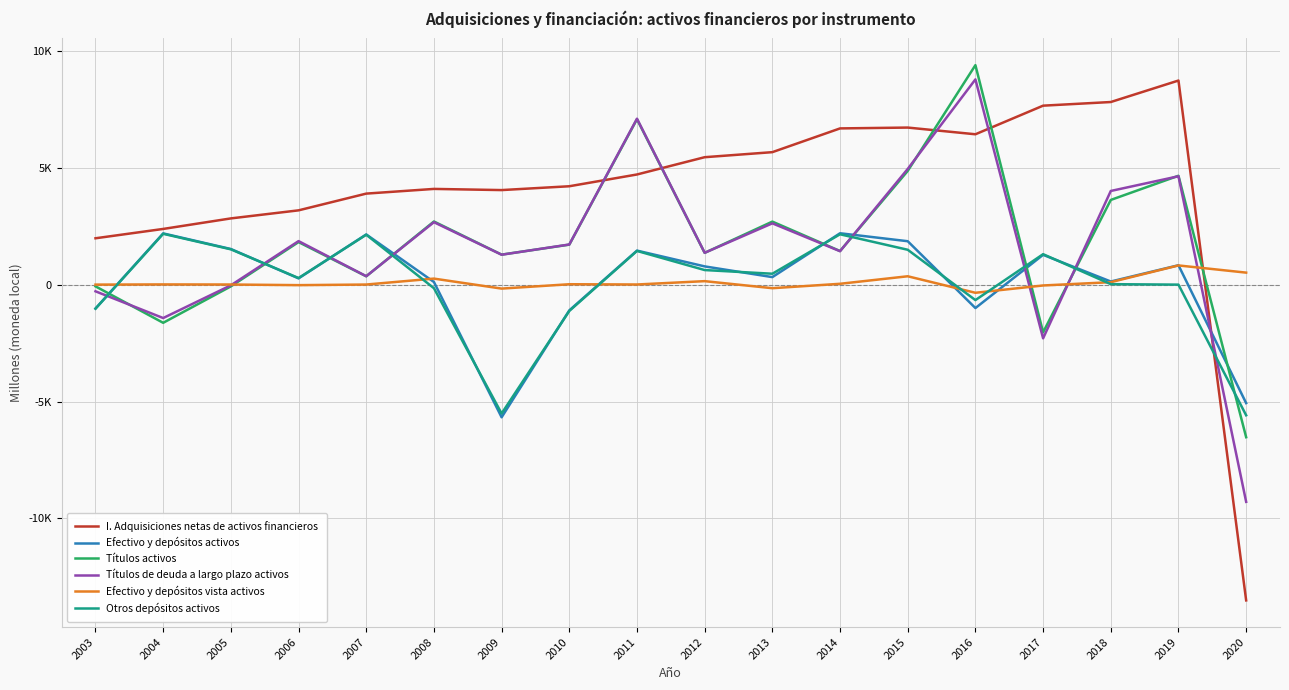

Reading right to left, extract all data points from this chart.

I. Adquisiciones netas de activos financieros: 2020=-13514	2019=8748	2018=7828	2017=7672	2016=6447	2015=6734	2014=6698	2013=5681	2012=5465	2011=4725	2010=4221	2009=4057	2008=4107	2007=3906	2006=3189	2005=2844	2004=2393	2003=1993
Efectivo y depósitos activos: 2020=-5066	2019=838	2018=141	2017=1284	2016=-995	2015=1867	2014=2208	2013=330	2012=789	2011=1465	2010=-1095	2009=-5673	2008=121	2007=2157	2006=276	2005=1533	2004=2202	2003=-1014
Títulos activos: 2020=-6526	2019=4670	2018=3635	2017=-2035	2016=9407	2015=4877	2014=1447	2013=2707	2012=1368	2011=7092	2010=1720	2009=1293	2008=2712	2007=365	2006=1830	2005=-67	2004=-1627	2003=-66
Títulos de deuda a largo plazo activos: 2020=-9294	2019=4649	2018=4019	2017=-2292	2016=8797	2015=4963	2014=1439	2013=2633	2012=1372	2011=7114	2010=1727	2009=1289	2008=2682	2007=369	2006=1872	2005=-21	2004=-1423	2003=-278
Efectivo y depósitos vista activos: 2020=522	2019=830	2018=113	2017=-28	2016=-341	2015=366	2014=44	2013=-145	2012=157	2011=14	2010=25	2009=-162	2008=266	2007=12	2006=-14	2005=13	2004=17	2003=9
Otros depósitos activos: 2020=-5587	2019=8	2018=28	2017=1312	2016=-654	2015=1501	2014=2164	2013=475	2012=632	2011=1451	2010=-1120	2009=-5511	2008=-145	2007=2145	2006=290	2005=1520	2004=2185	2003=-1023